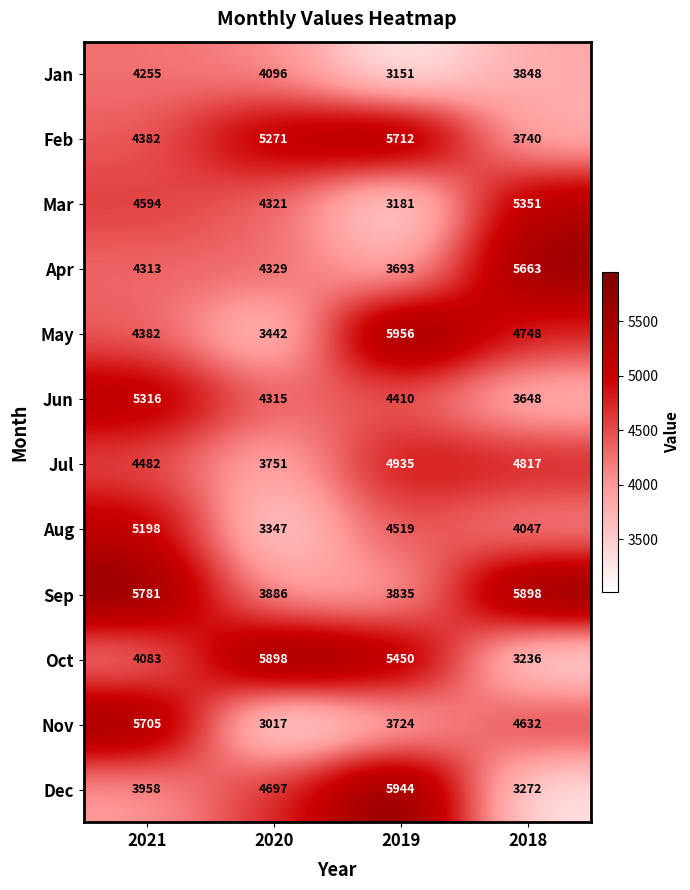

How many Dec values are between 3958 and 5944?

3